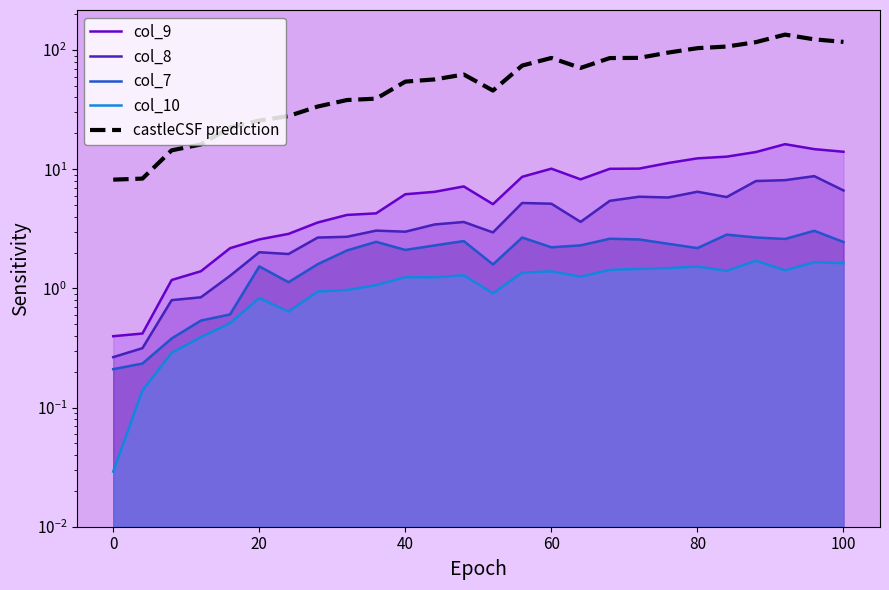

How many series are shown in this chart?

5